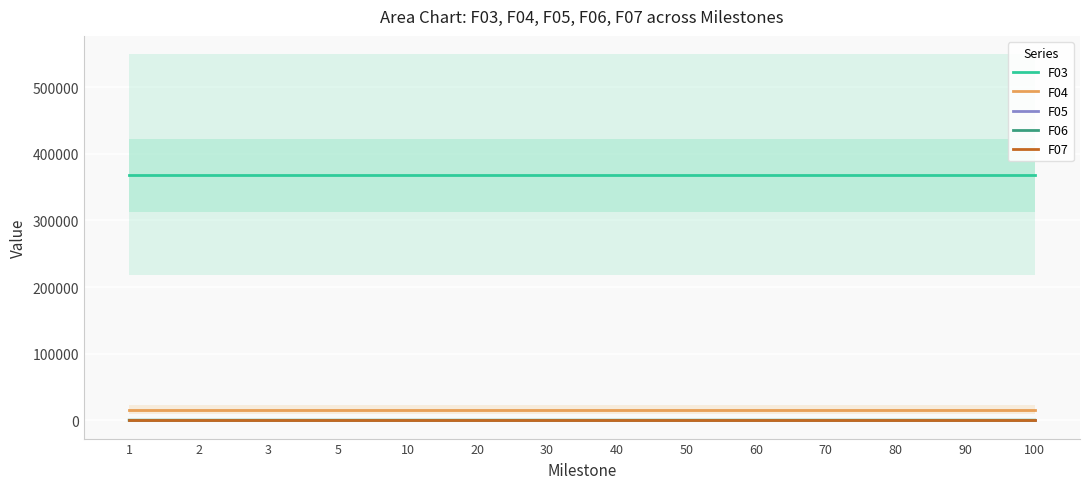

How many lines are shown in the chart?

5